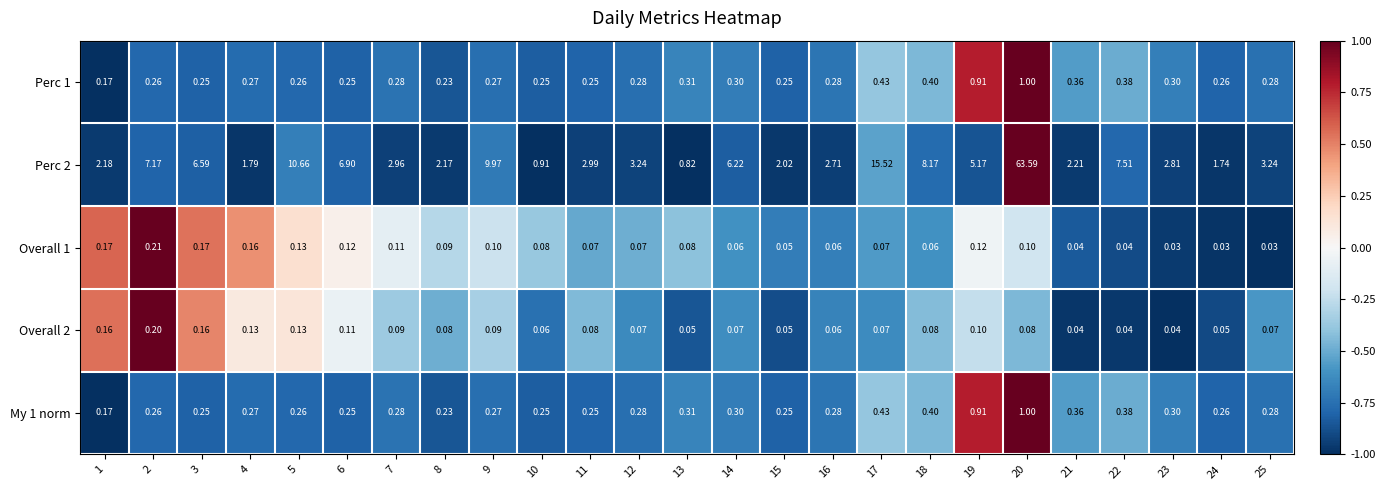

At which category is the sum across all series the highest?

20